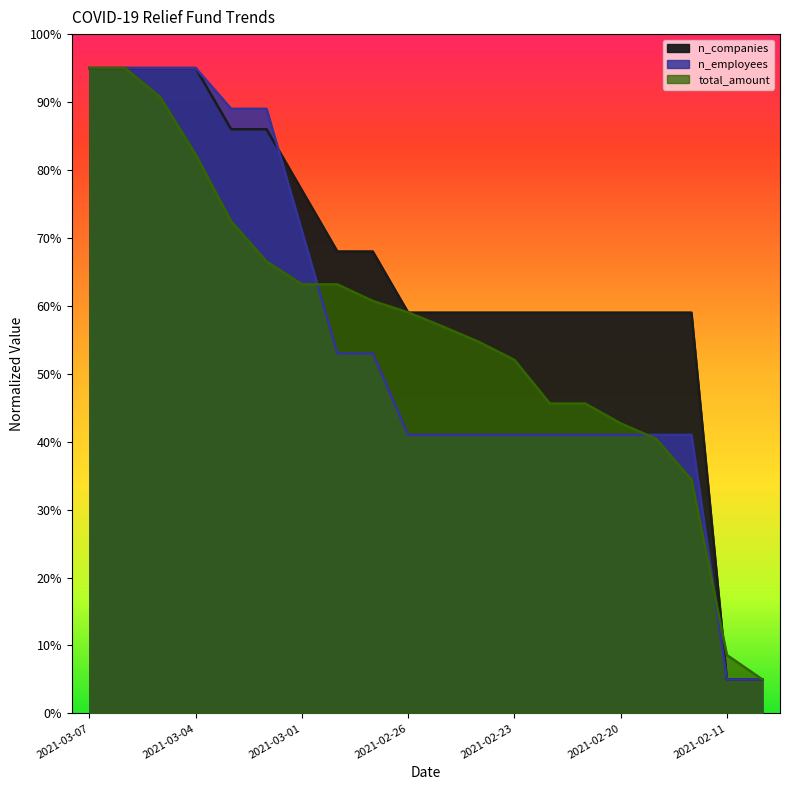

How many intersections are there between total_amount and n_companies?

3